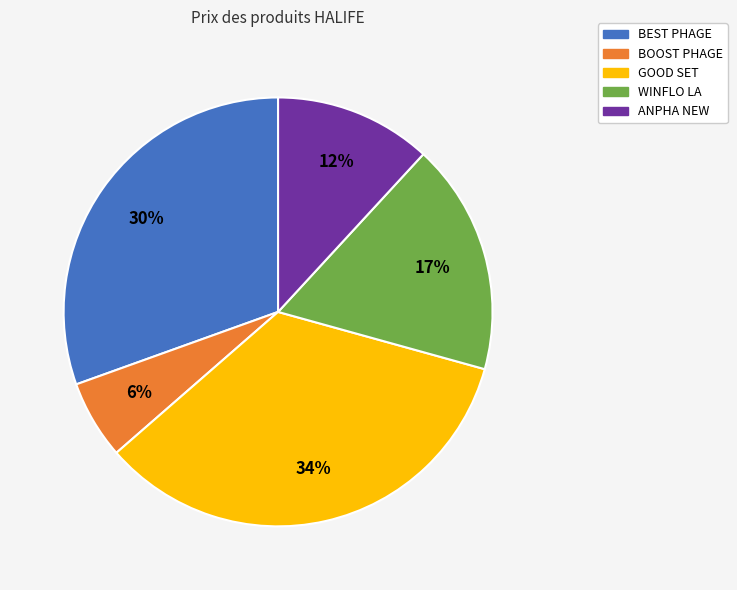

How many slices are in this pie chart?

5